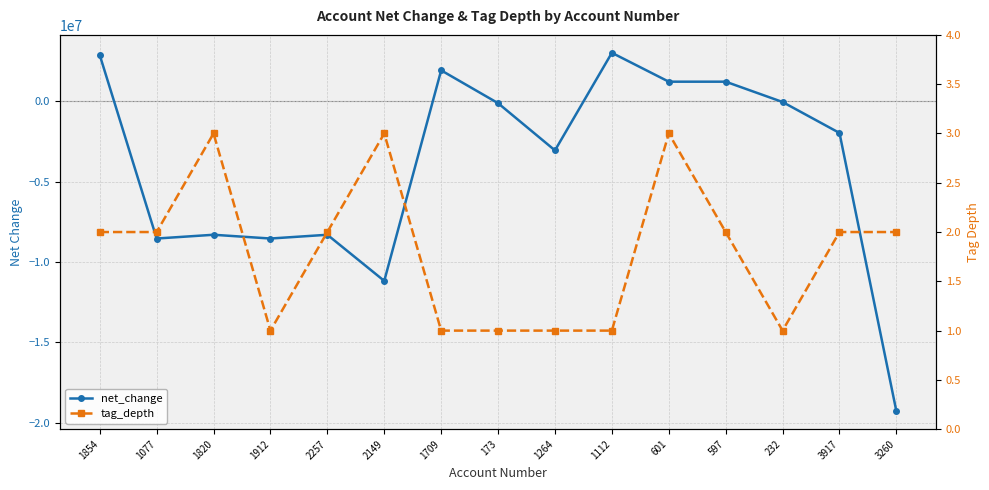

List the series in order of their peak value, lowest first.

tag_depth, net_change